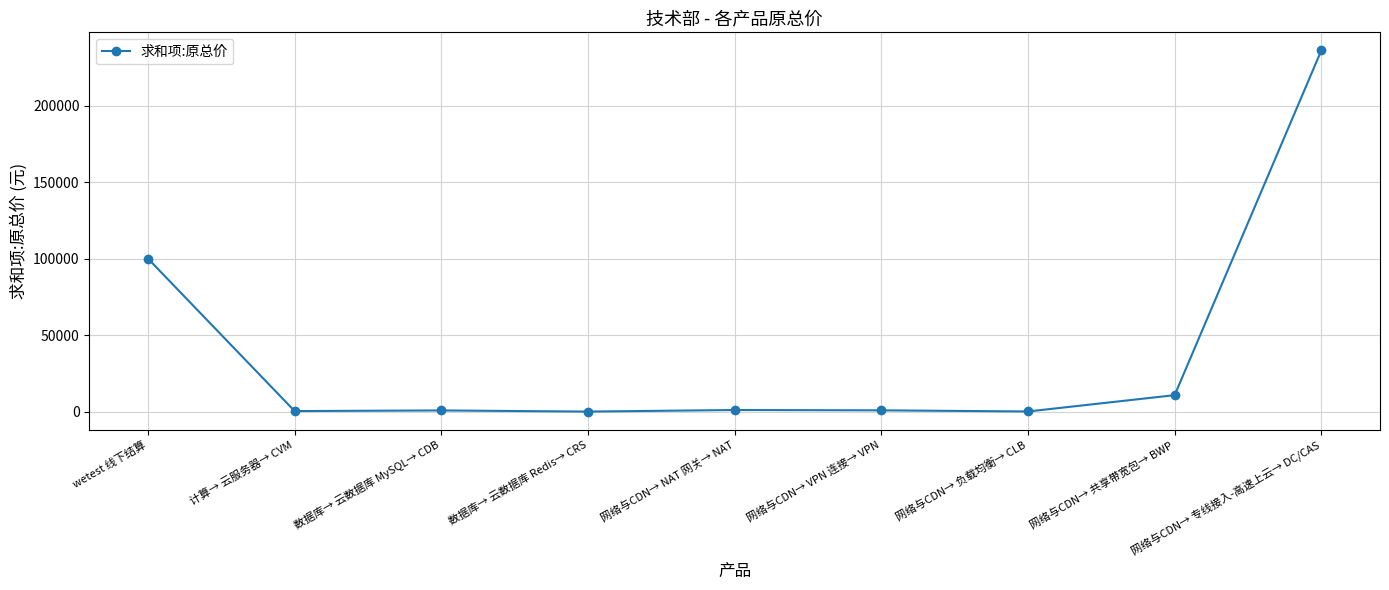

True or false: the data has more than 0 interior local peaks.

True